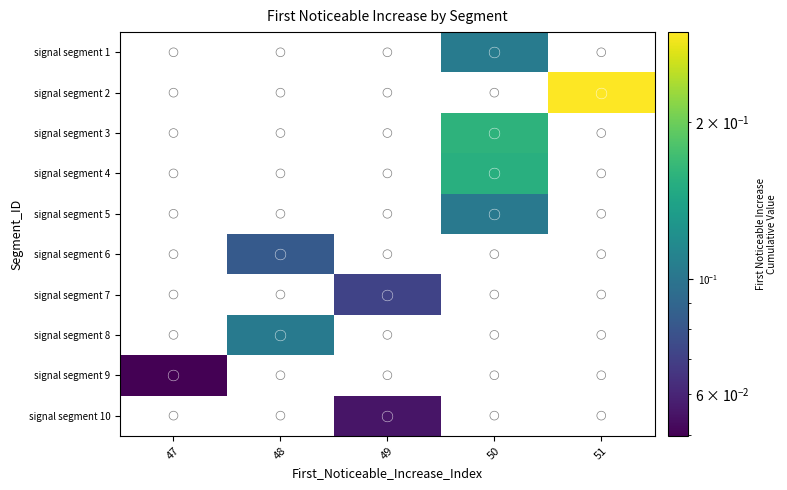

At which category is the sum across all series the highest?

50